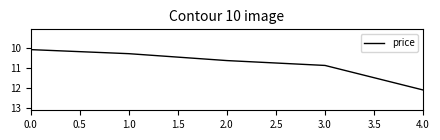

Is it true that the value at 0.0 is 18.2?

False